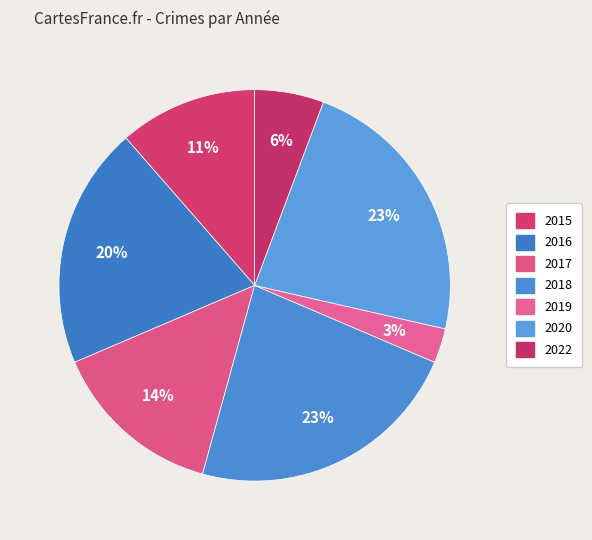

Which slice is the smallest?

2019